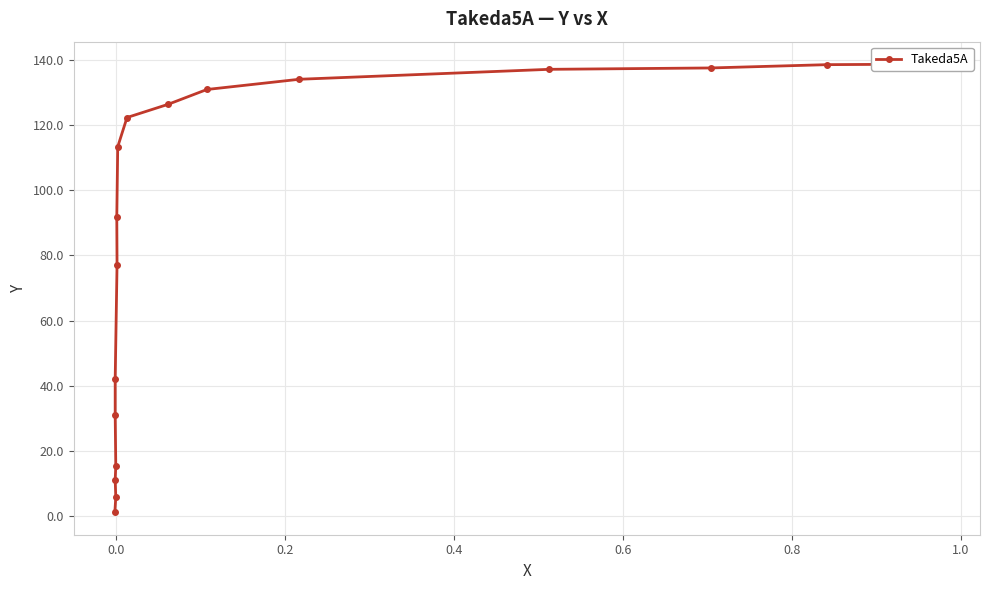

True or false: the data has more than 1 interior local peaks.

False